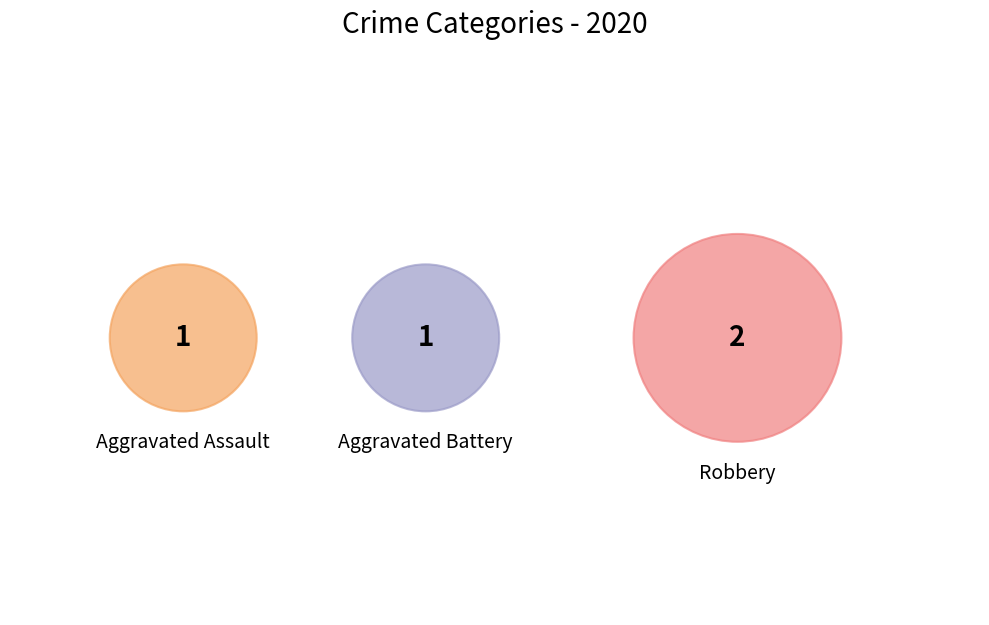

To the nearest percent, what is the difference between the Robbery and Aggravated Battery slice percentages?

25%